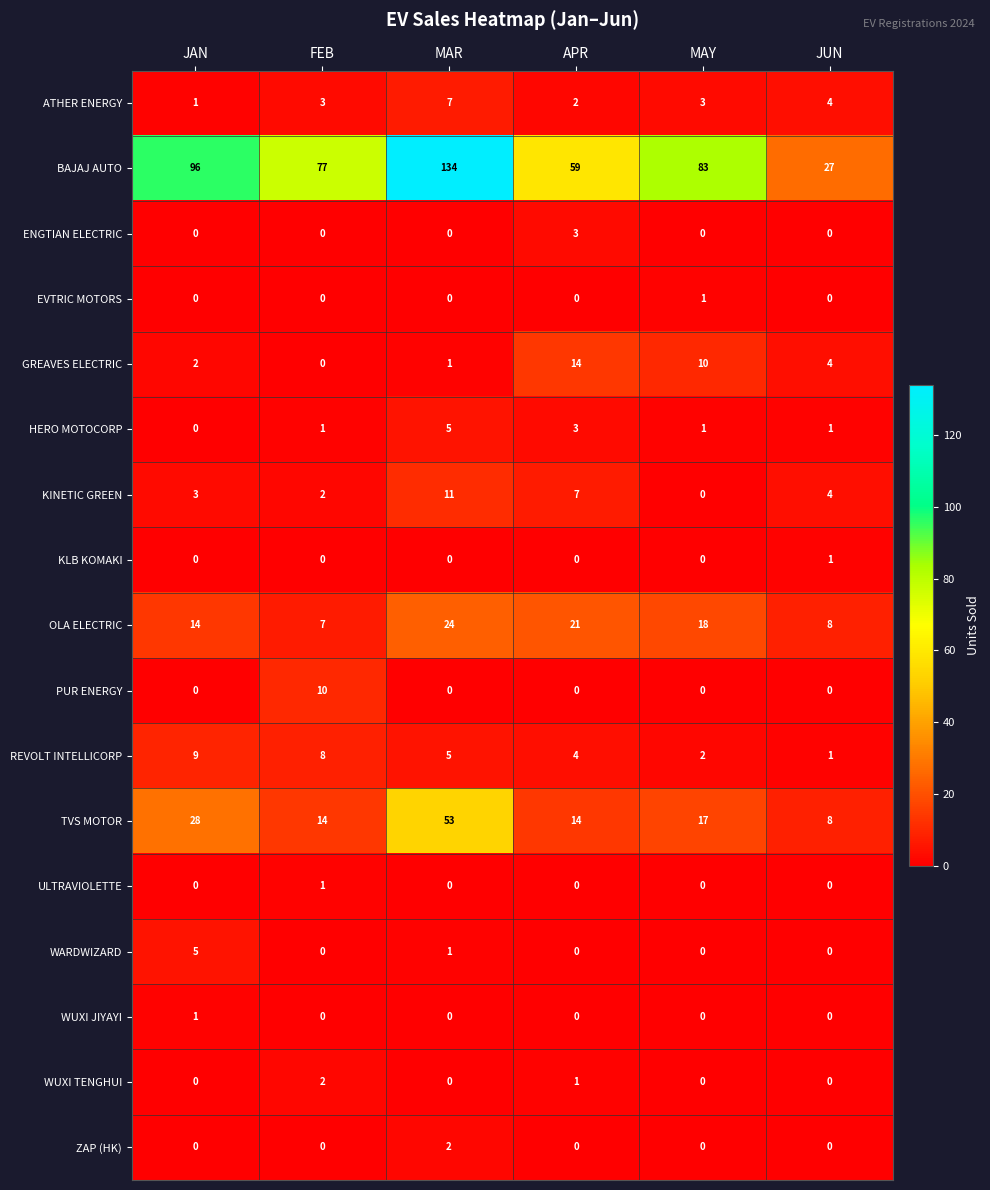

Rank the categories by REVOLT INTELLICORP value from highest to lowest.

JAN, FEB, MAR, APR, MAY, JUN